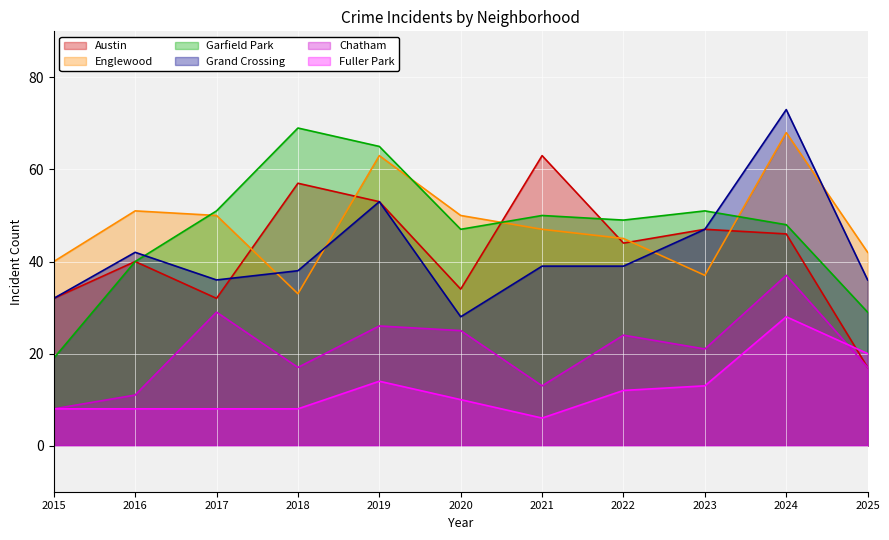

At which category does the chart reach its minimum across all series?

2021